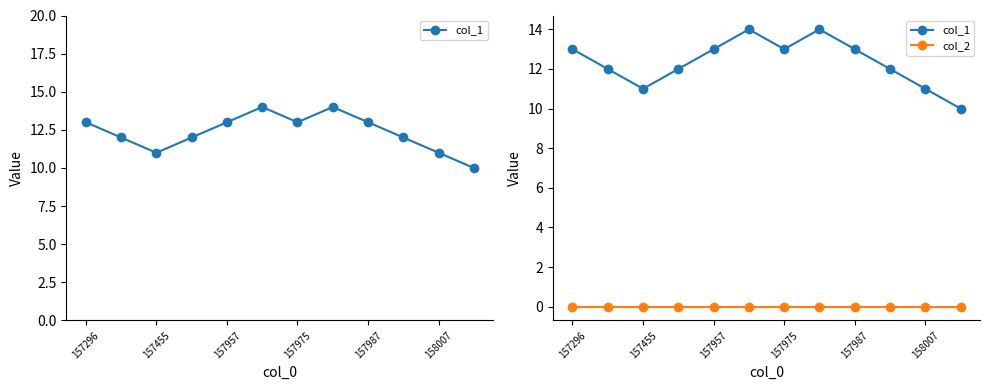

Rank the series by their maximum value, from highest to lowest.

col_1, col_2